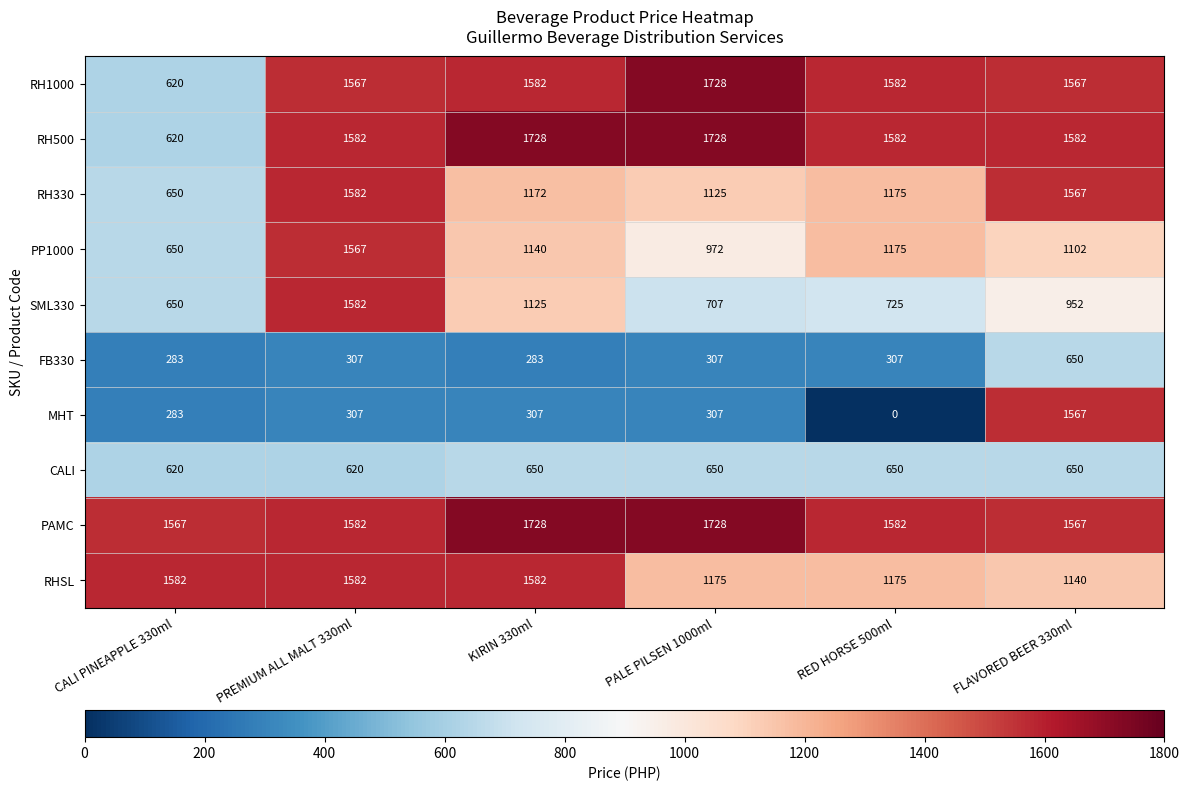

At which category does the chart reach its peak across all series?

PALE PILSEN 1000ml